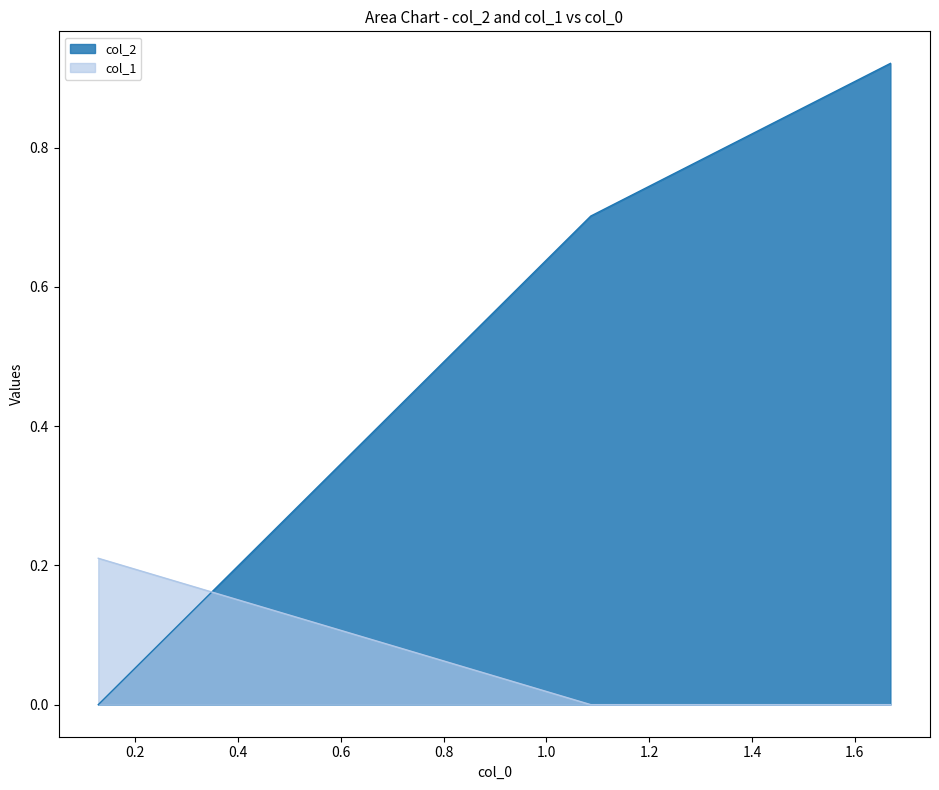

What is the sum of the col_2 values at 1.0862 and 0.1278?

0.7